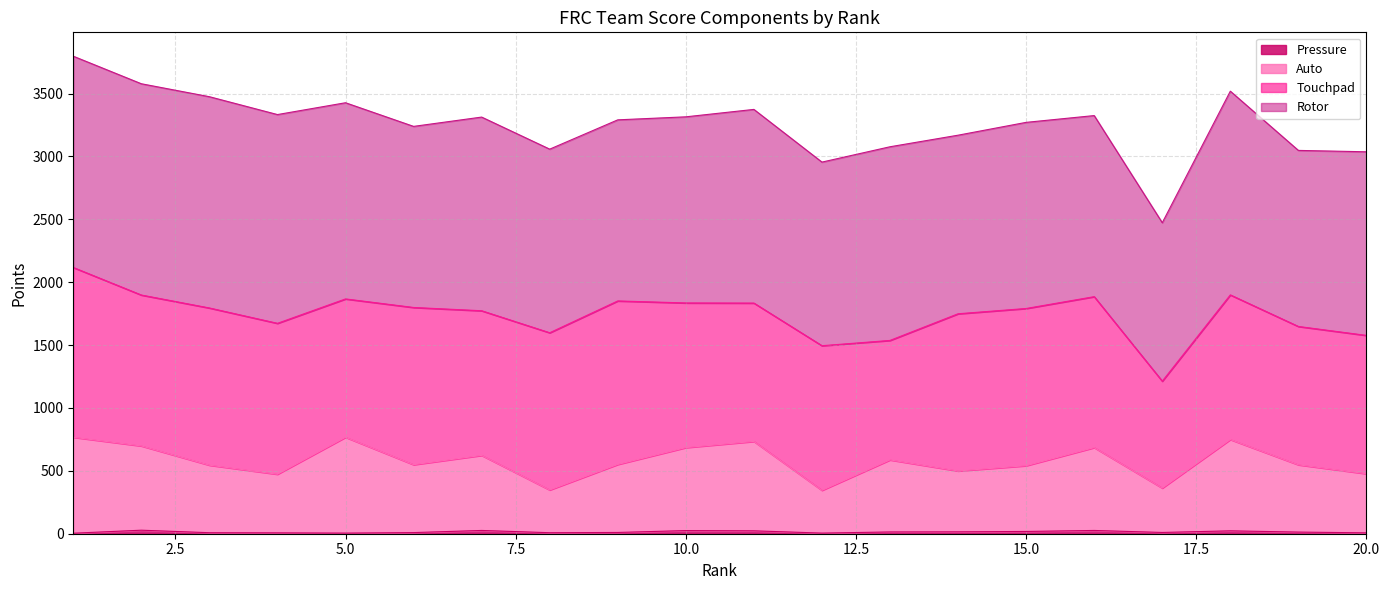

List the labels in order of Pressure value, largest first.

2, 7, 16, 10, 11, 18, 15, 14, 13, 19, 9, 17, 6, 3, 8, 4, 20, 5, 12, 1